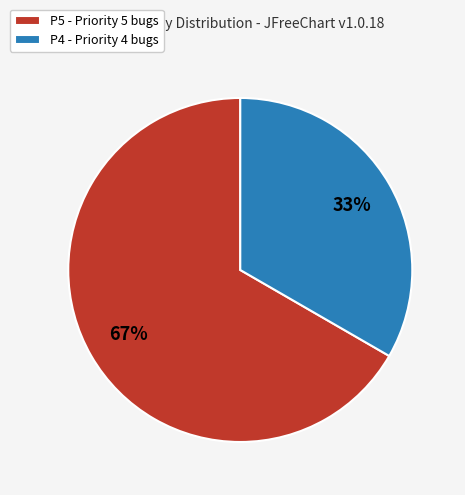

Count the number of slices in the pie.

2